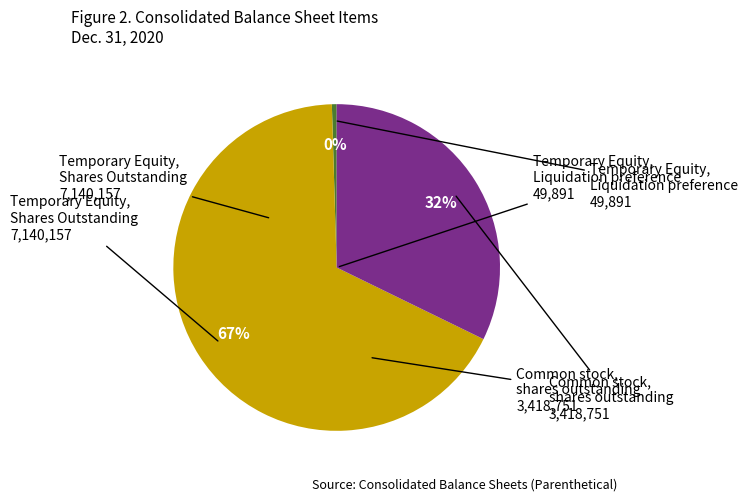

Is there any slice that represents more than half of the pie?

Yes